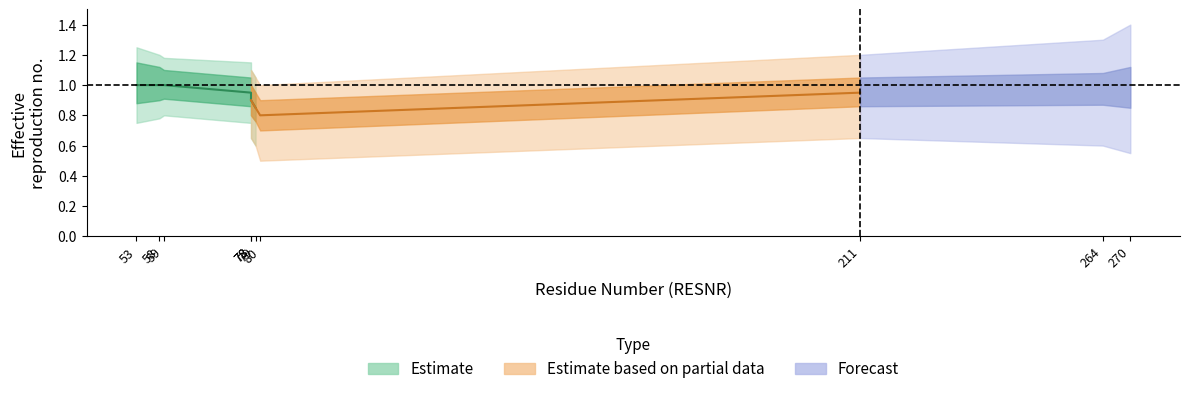

Rank the series by their maximum value, from highest to lowest.

Estimate, Estimate based on partial data, Forecast